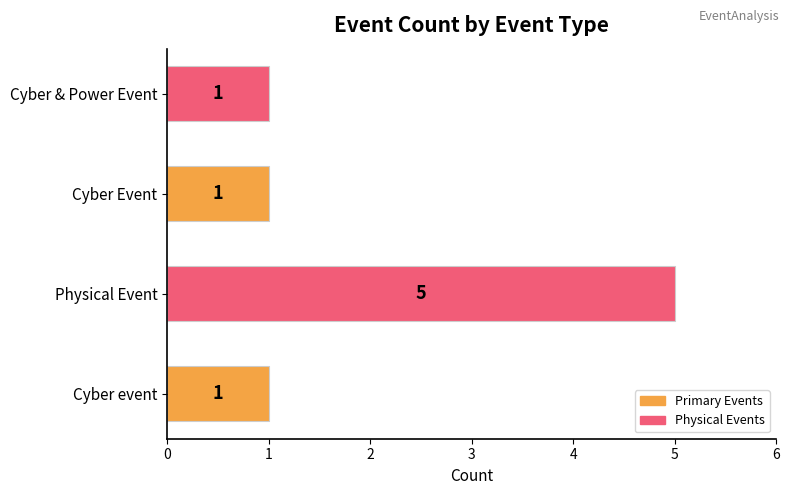

Reading bottom to top, extract all data points from this chart.

1	5	1	1